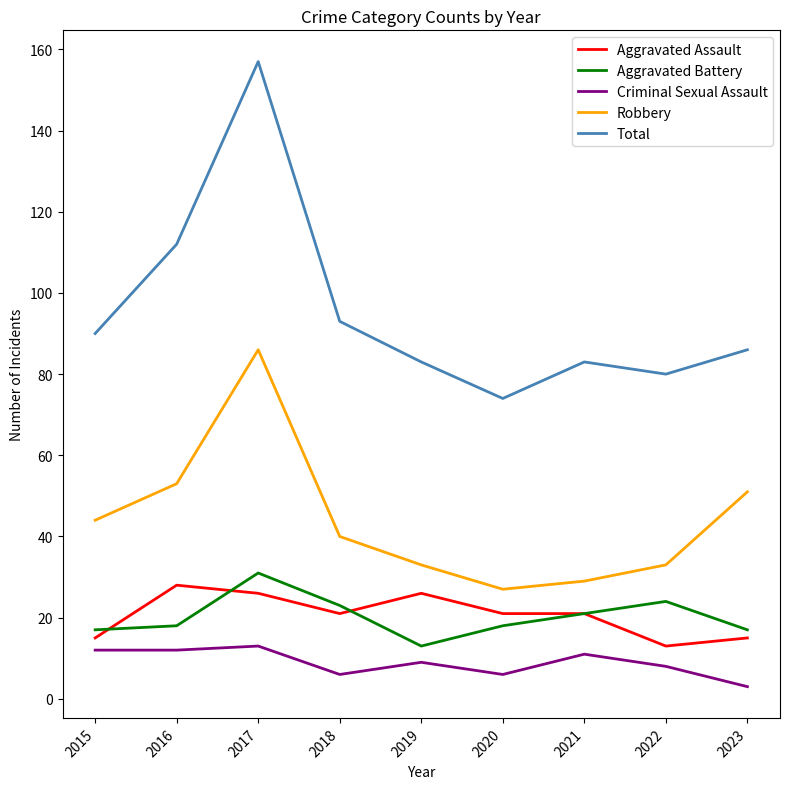

True or false: Aggravated Assault and Criminal Sexual Assault cross at least once.

False